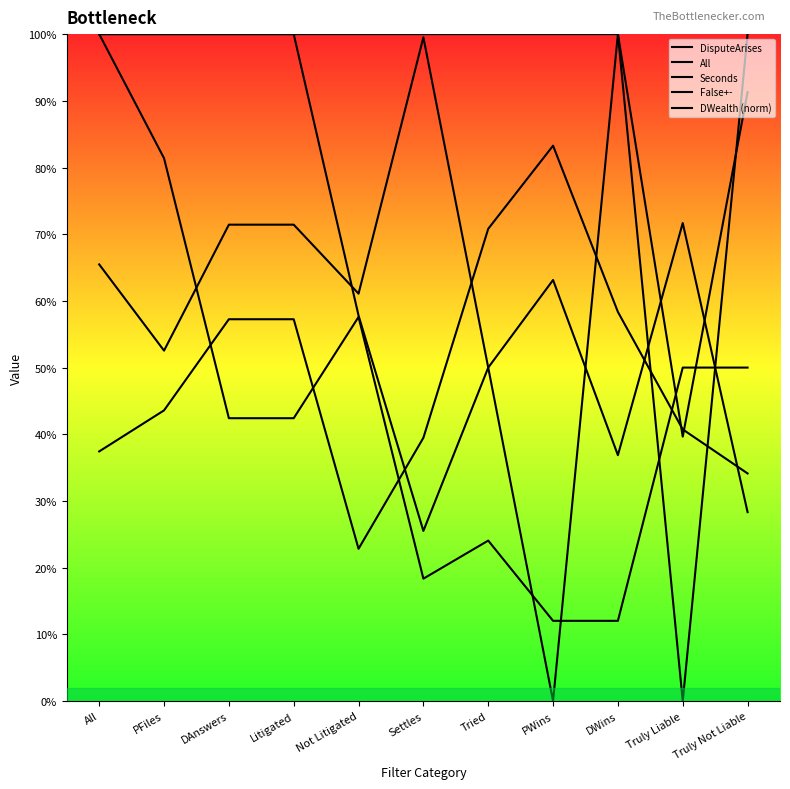

In Seconds, how many points are higher than both neighbors (excluding endpoints)?

2